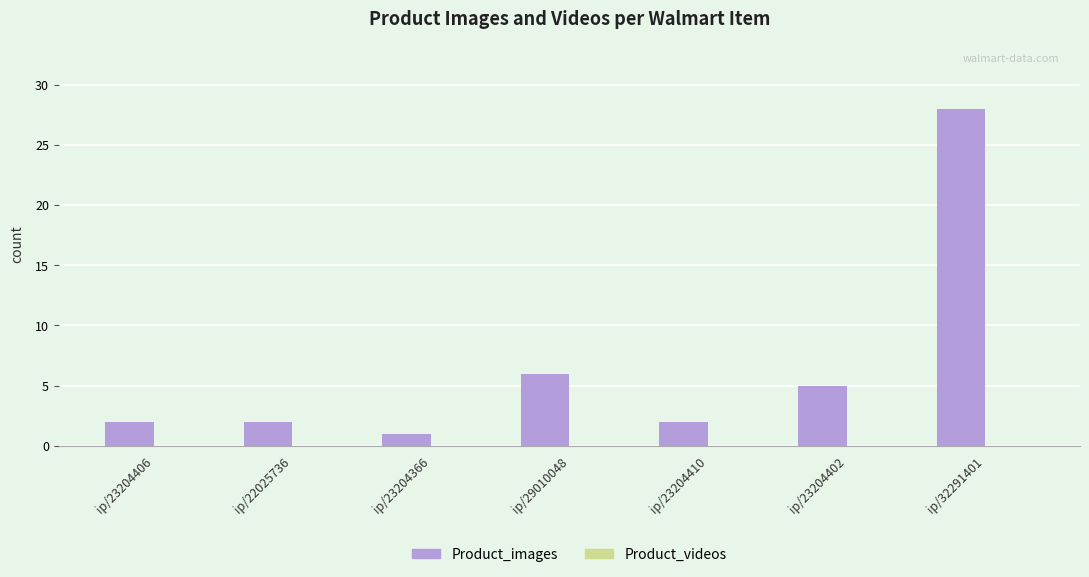

At which label is the value closest to 14?

ip/29010048